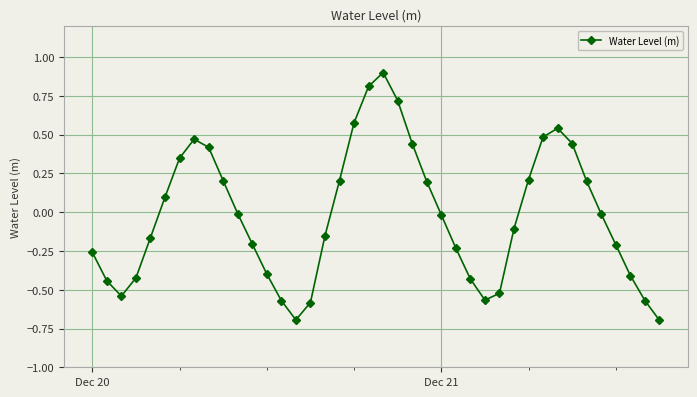

True or false: there are more than 0 points higher than both neighbors.

True